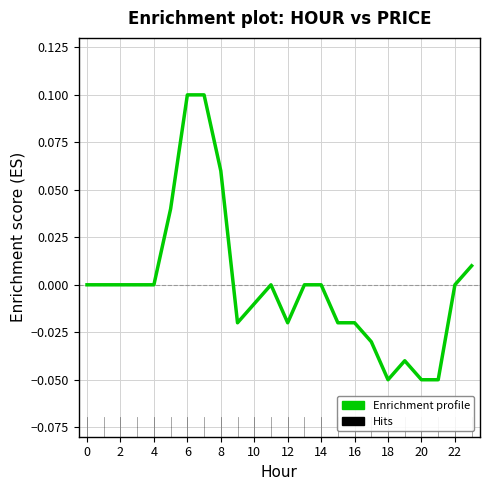

The value at 6 is 0.1. True or false?

True